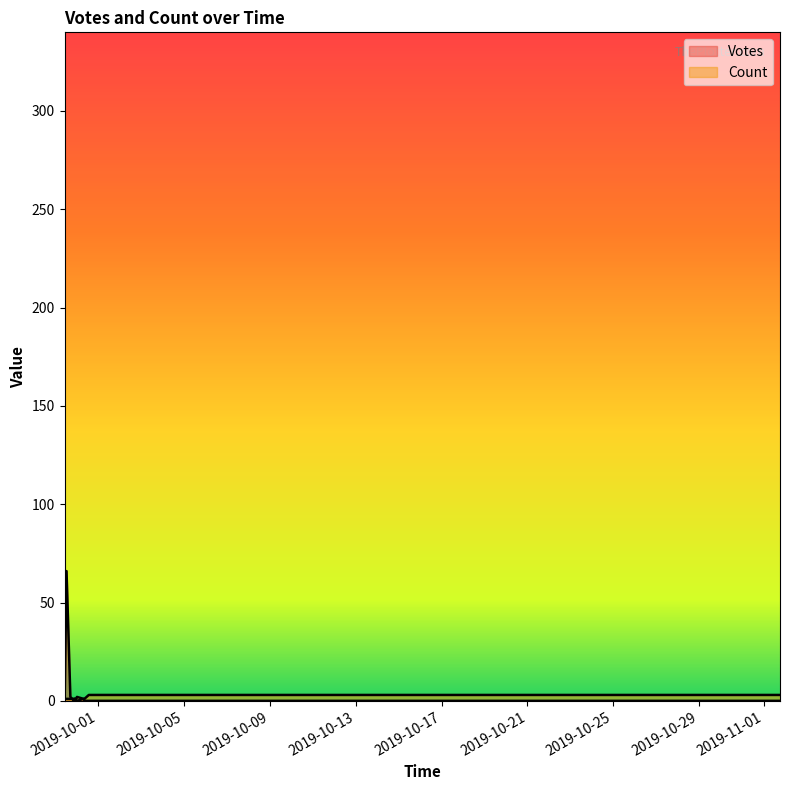

True or false: Count and Votes intersect in this chart.

False